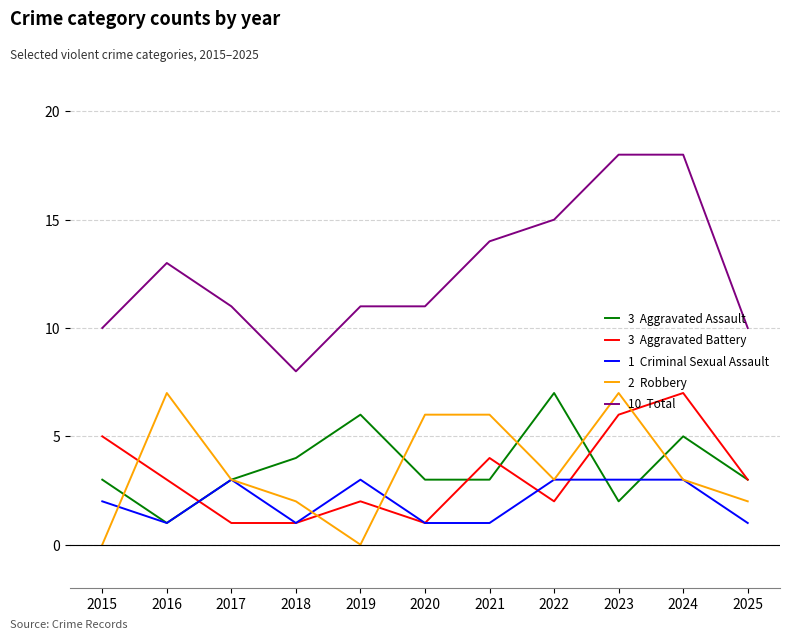

What is the total value across all series at 2019?

22